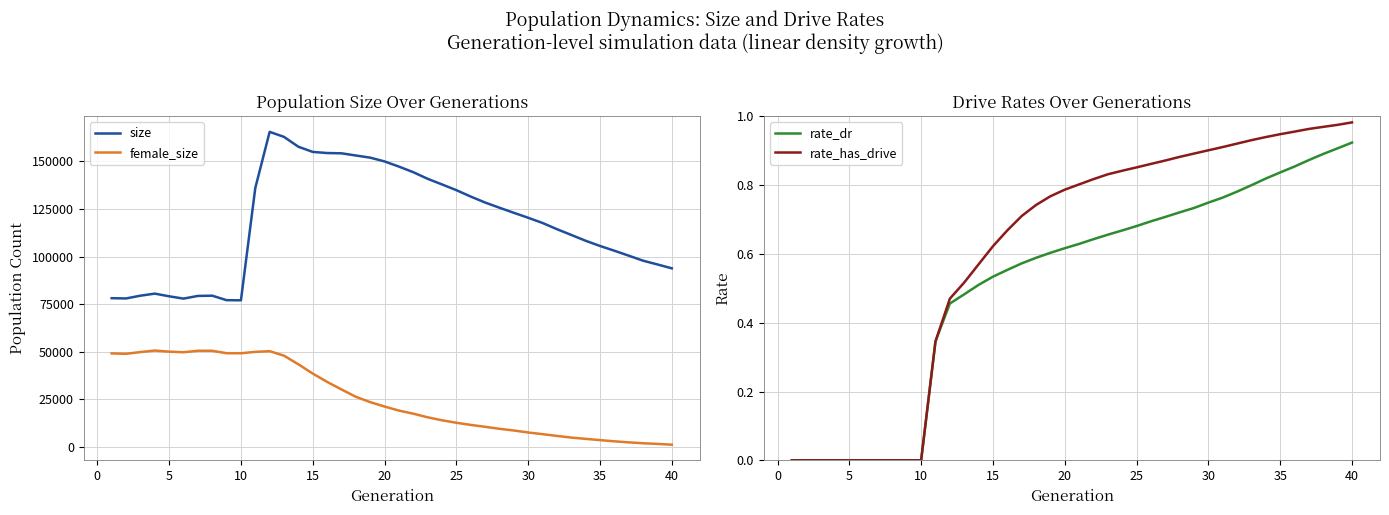

The rate_has_drive series shows 1.3 at 35. True or false?

False